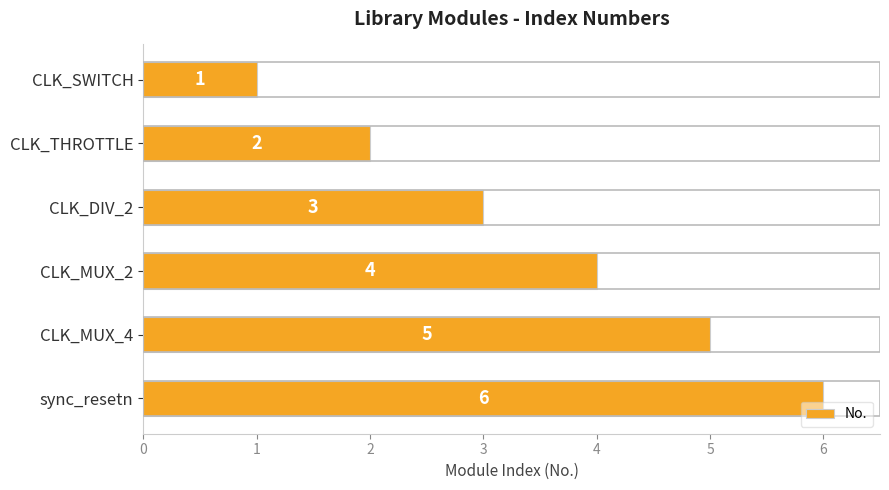

What is the difference between the maximum and minimum values?

5